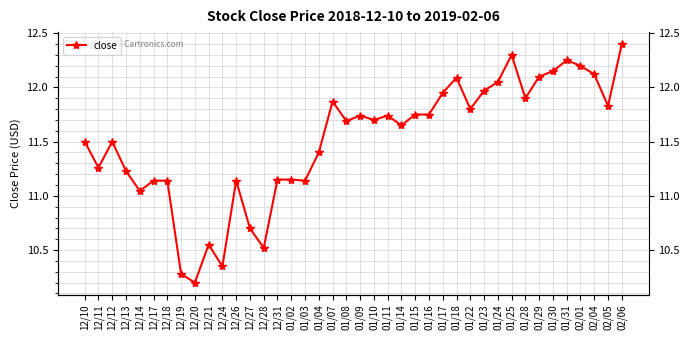

True or false: the data has more than 1 interior local peaks.

True